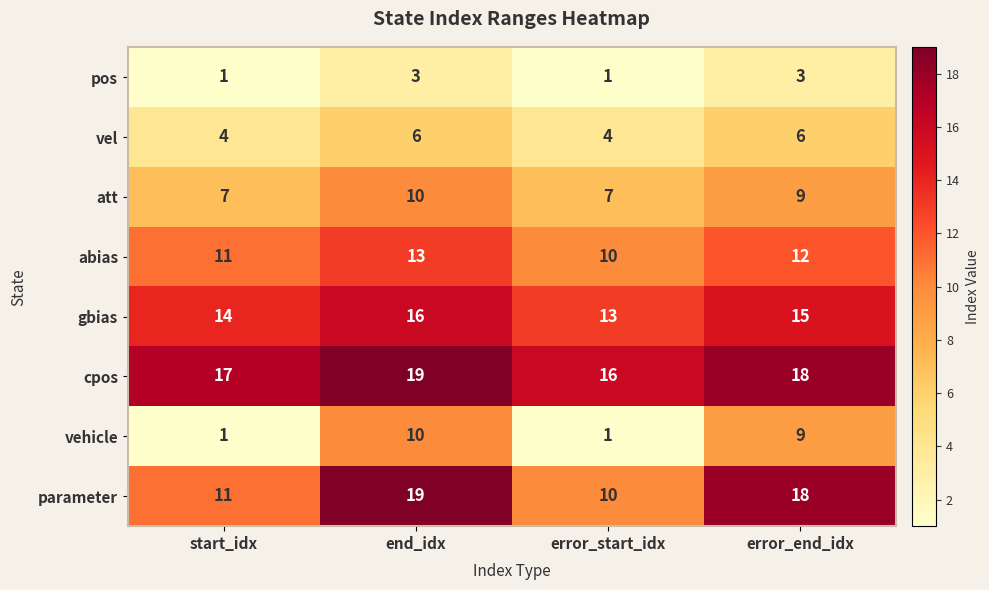

Where does the cpos series first go above 18?

end_idx